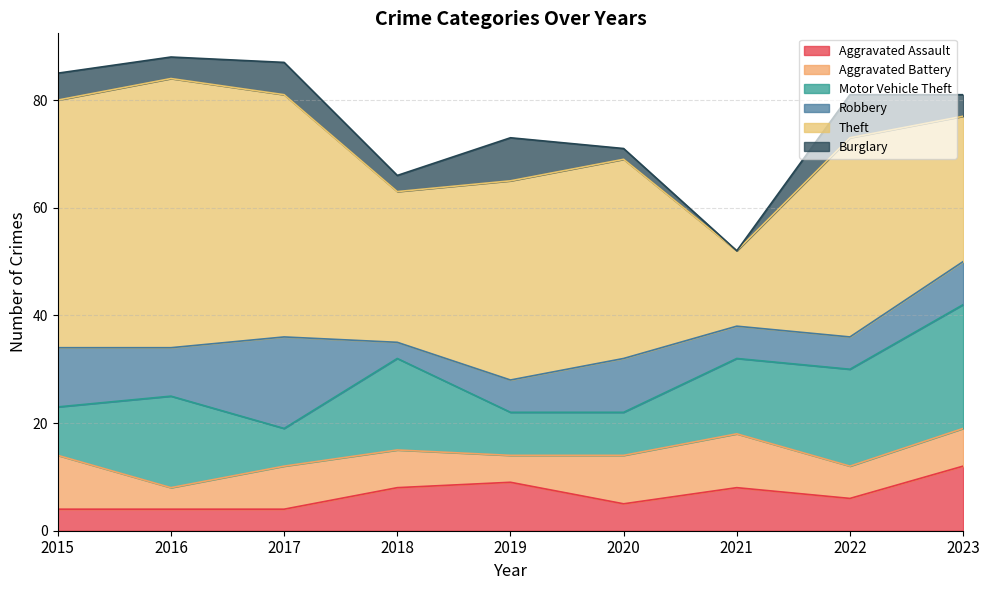

What are all the series names shown in the legend?

Aggravated Assault, Aggravated Battery, Motor Vehicle Theft, Robbery, Theft, Burglary